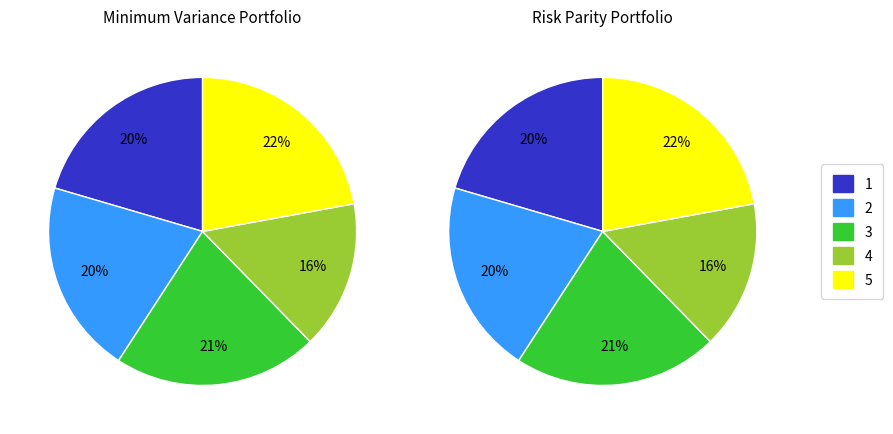

Is it true that 3 is 21% of the pie?

True